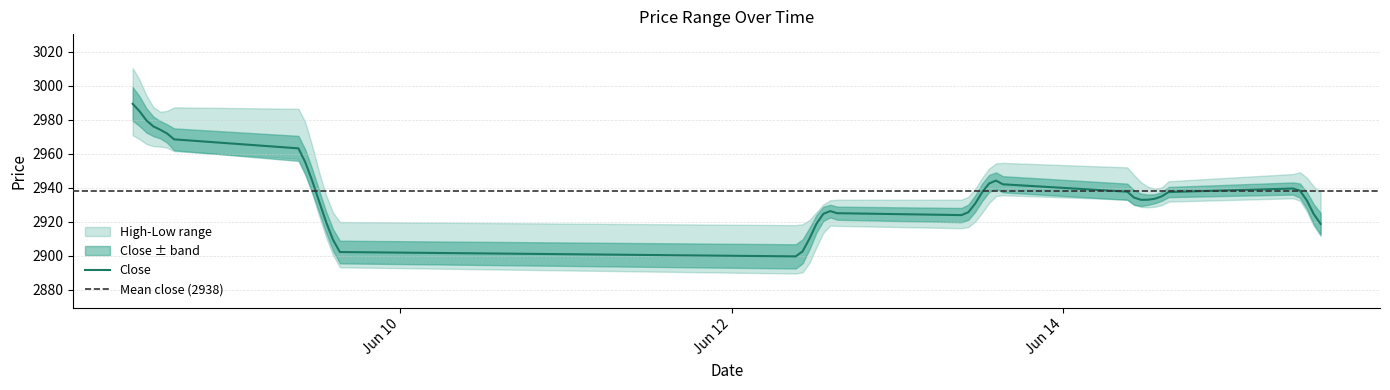

At which label does Low reach its minimum?

2023-06-12 09:15